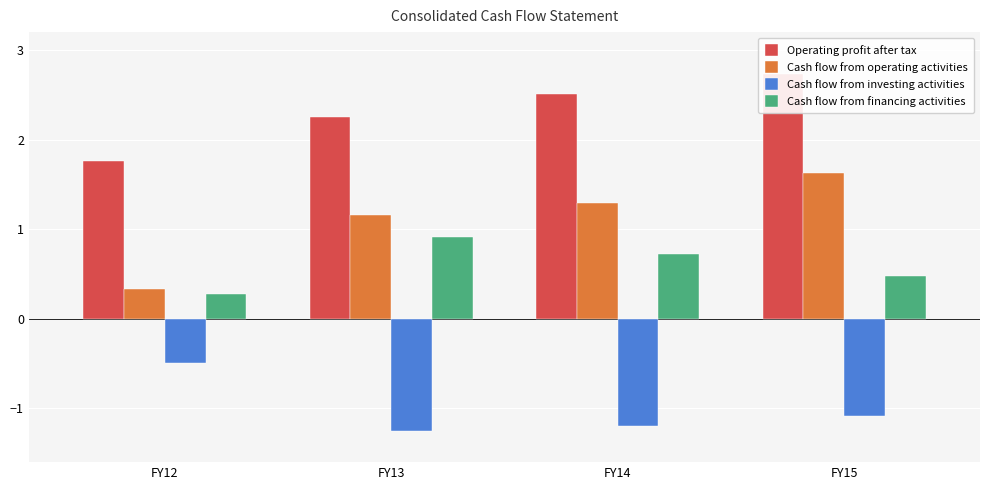

Is the value of Cash flow from investing activities at FY13 greater than the value of Cash flow from operating activities at FY13?

No